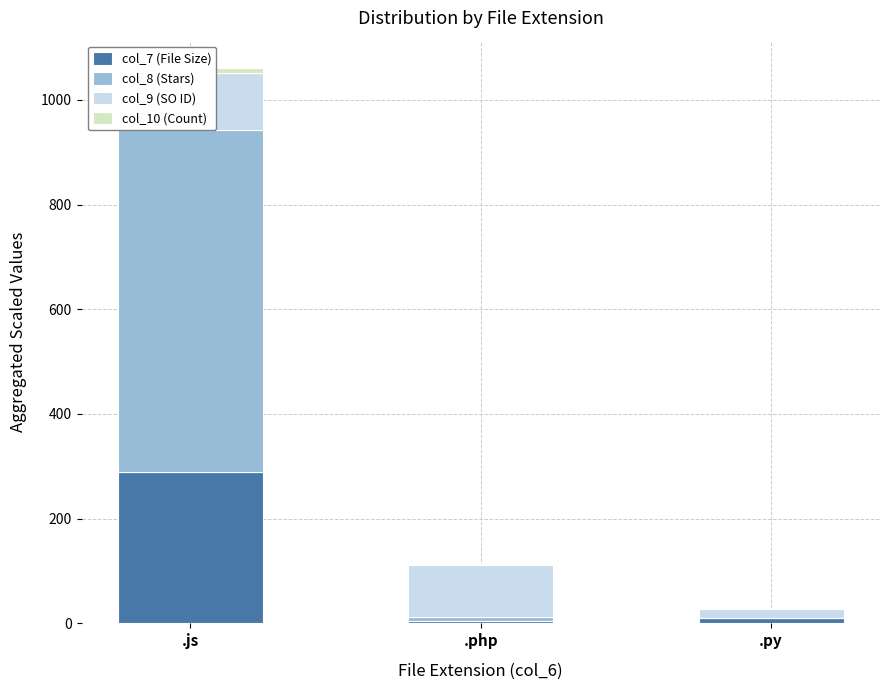

At how many categories does at least one series exceed 7?

3